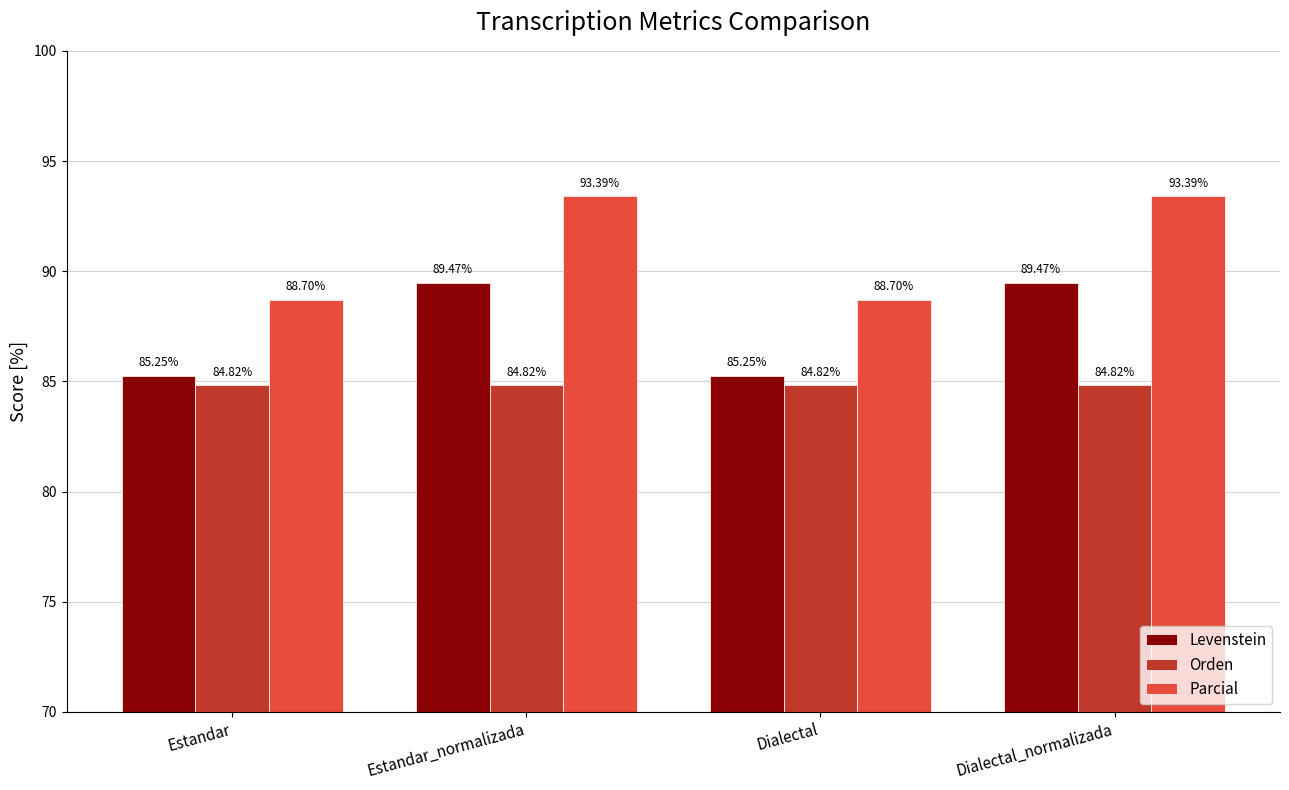

Count the number of categories in the chart.

4